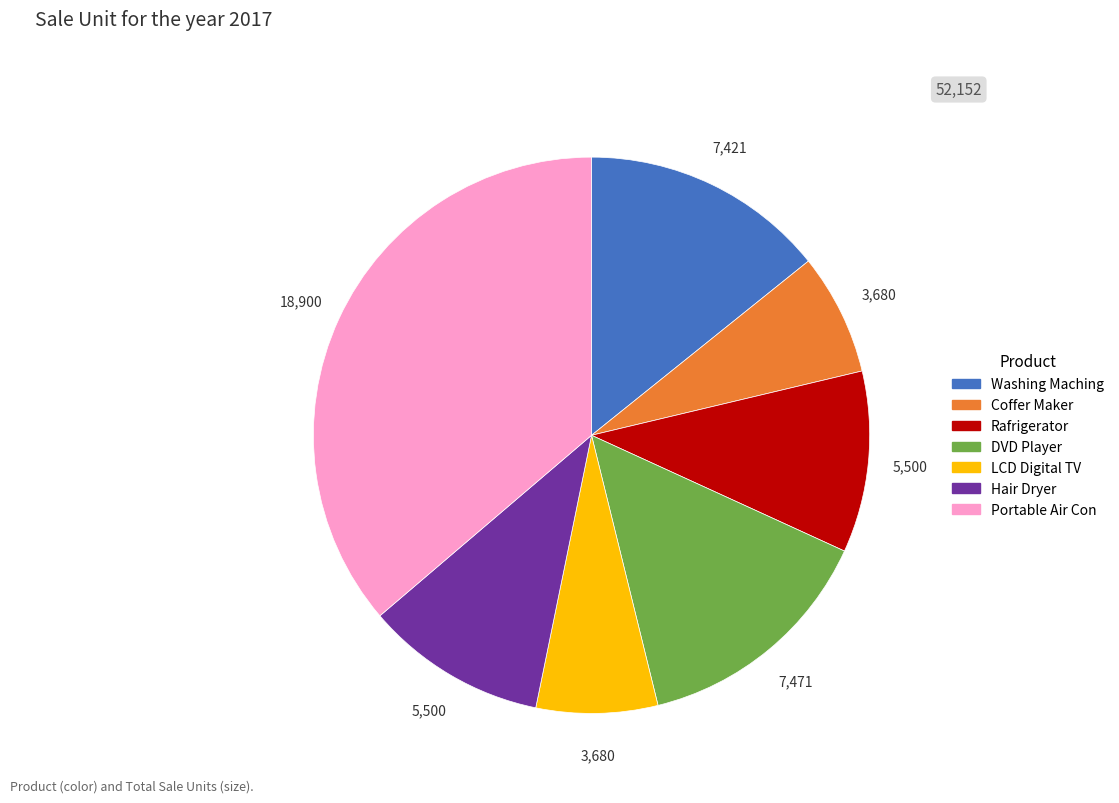

Does any single category account for the majority?

No